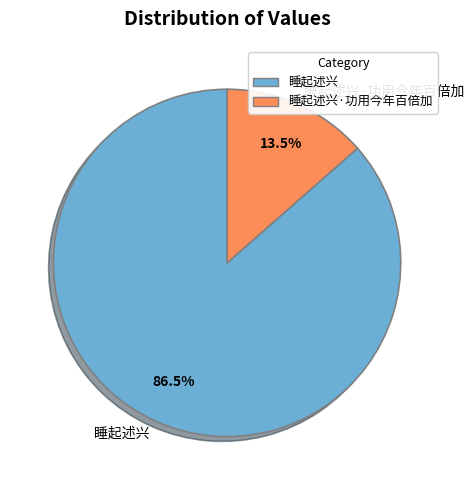

Count the number of slices in the pie.

2